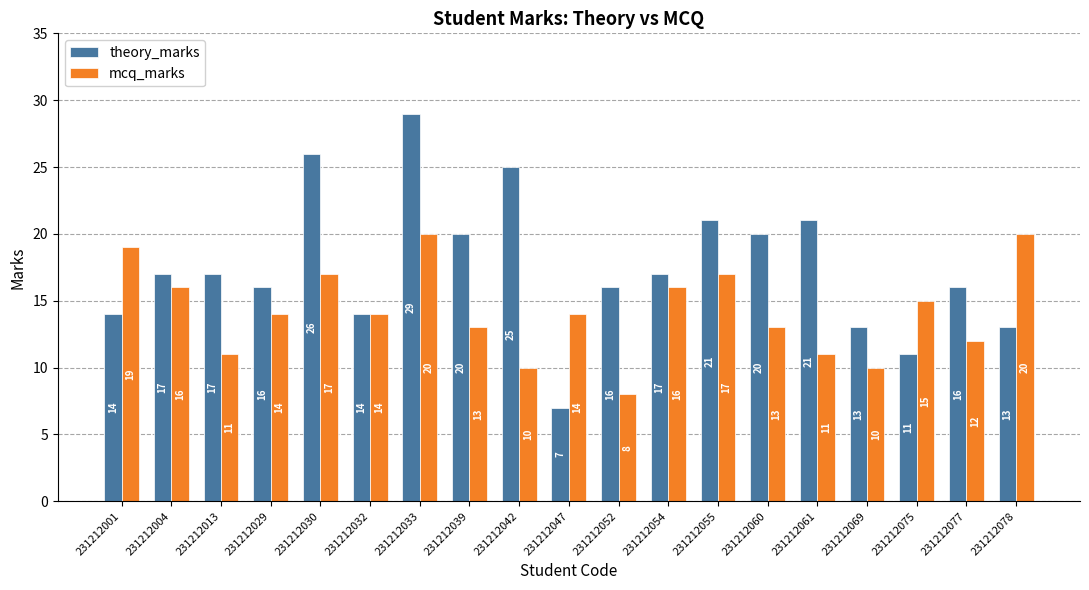

What are all the series names shown in the legend?

theory_marks, mcq_marks